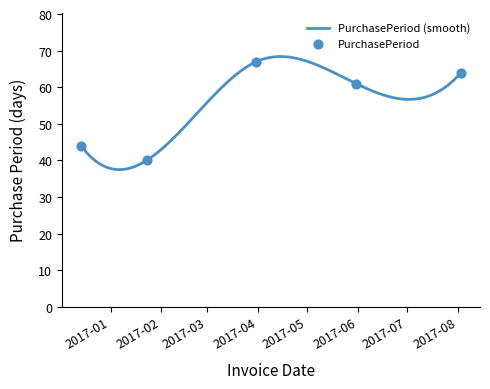

What is the ratio of the value at 2017-01-23 to the value at 2017-03-31?

0.6